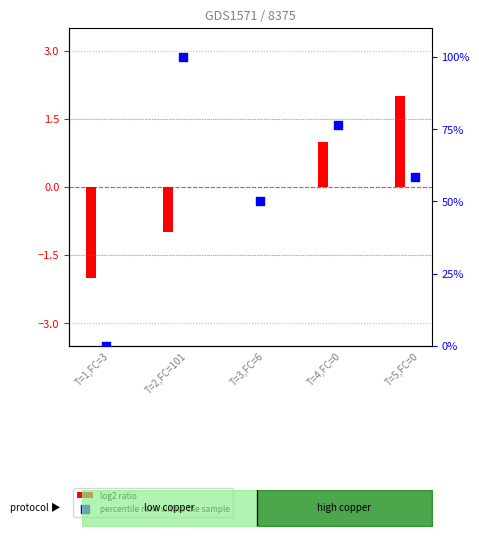

Which series has the largest total across all categories?

percentile rank within the sample